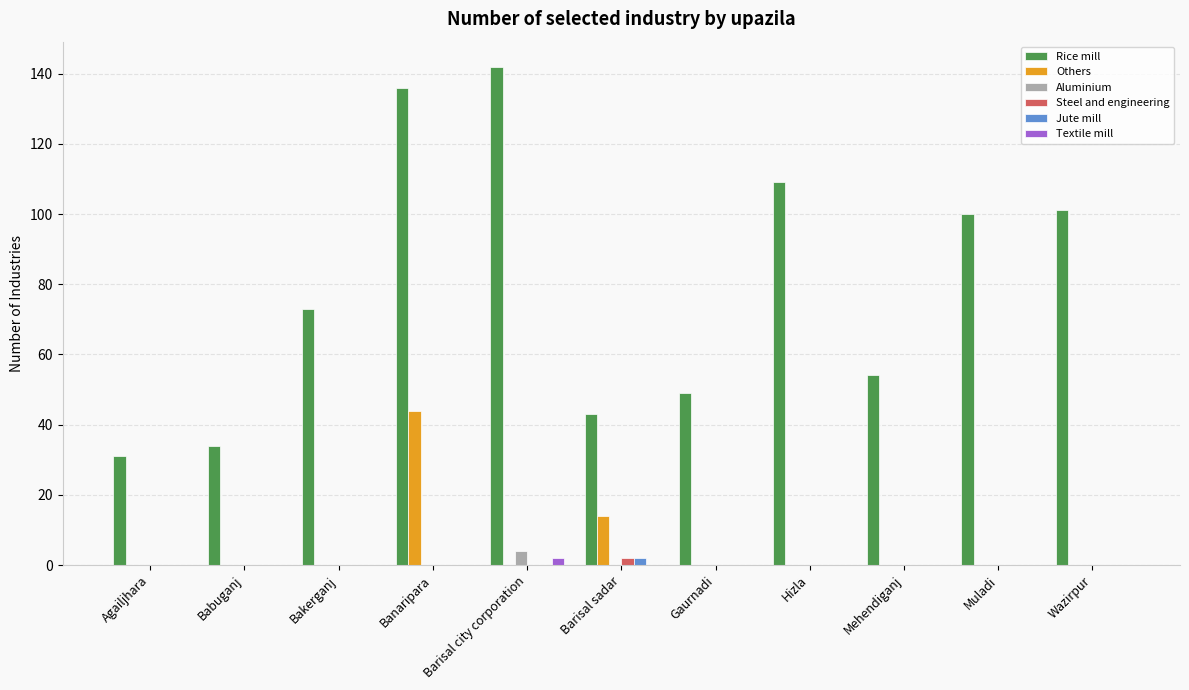

What is the maximum value for Others?

44